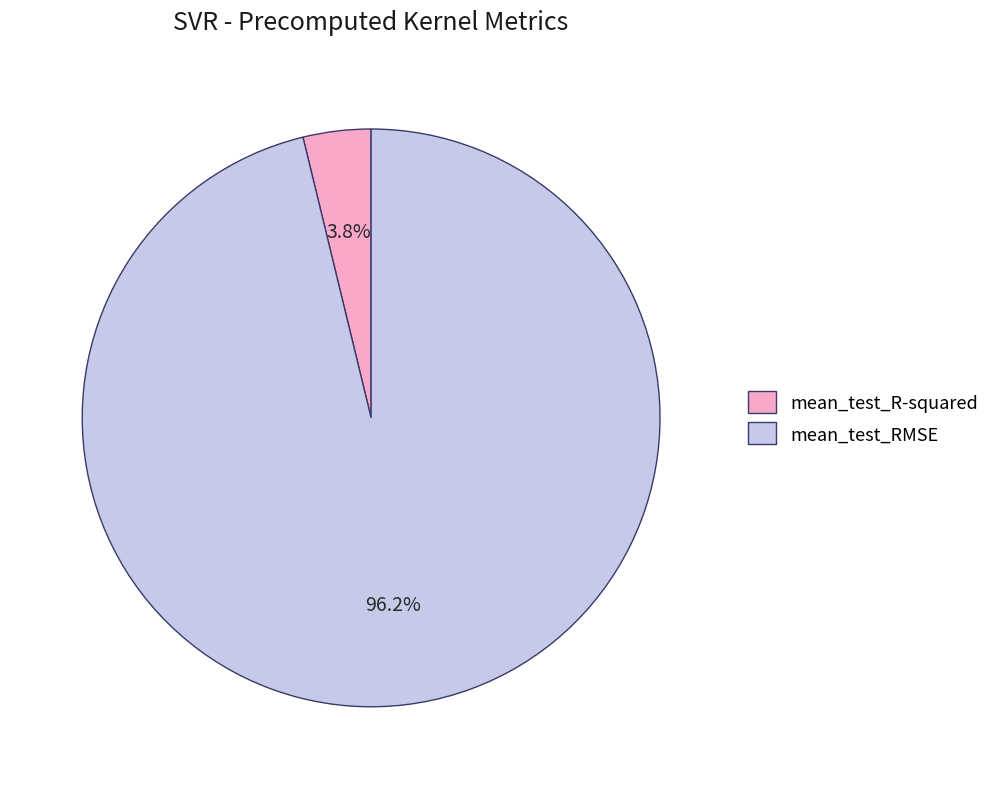

How many segments does this pie chart have?

2